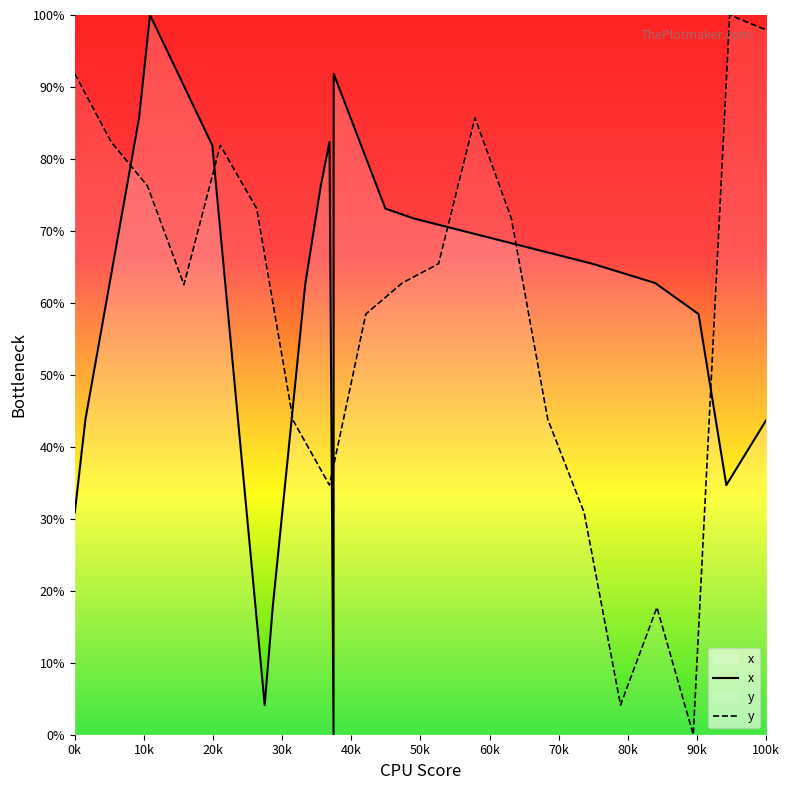

What is the highest value of the x series?

100.0